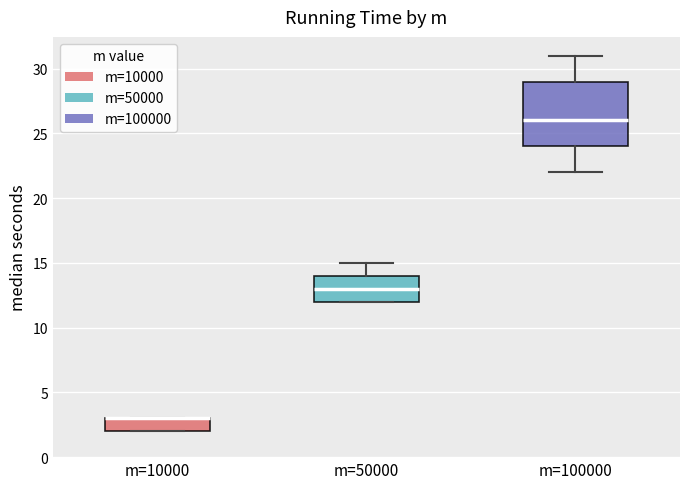

Where is the upper edge of the box for m=10000 on the y-axis? The values are not printed on the chart, so give them approximately, as read against the axis.

3